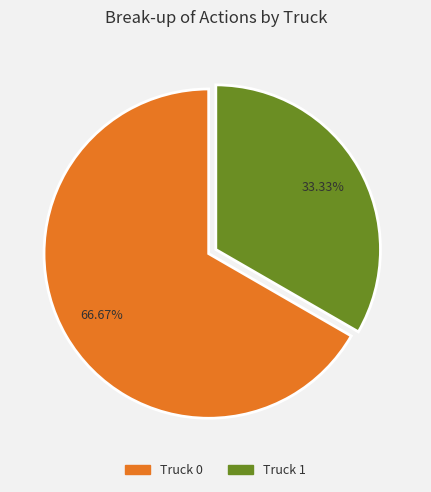

Rank the categories by value from lowest to highest.

Truck 1, Truck 0